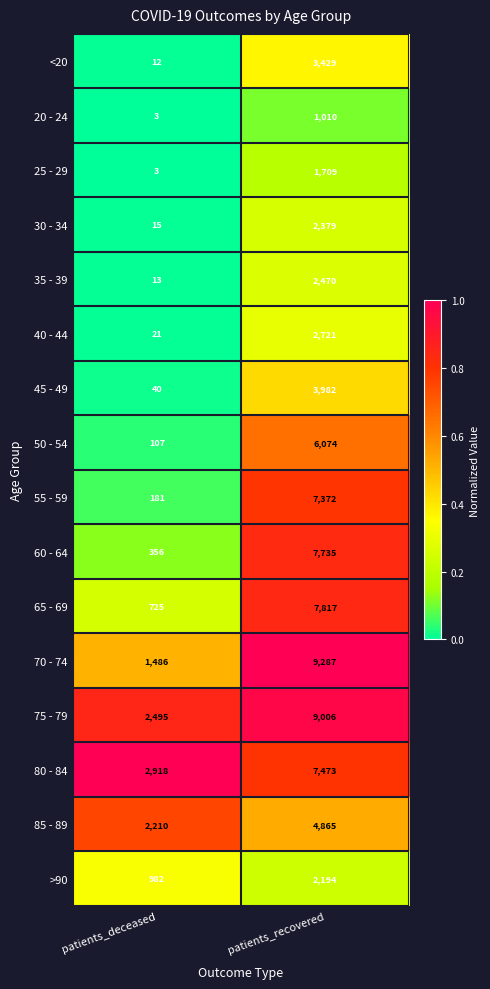

At patients_recovered, list the series in order from smallest to largest.

20 - 24, 25 - 29, >90, 30 - 34, 35 - 39, 40 - 44, <20, 45 - 49, 85 - 89, 50 - 54, 55 - 59, 80 - 84, 60 - 64, 65 - 69, 75 - 79, 70 - 74